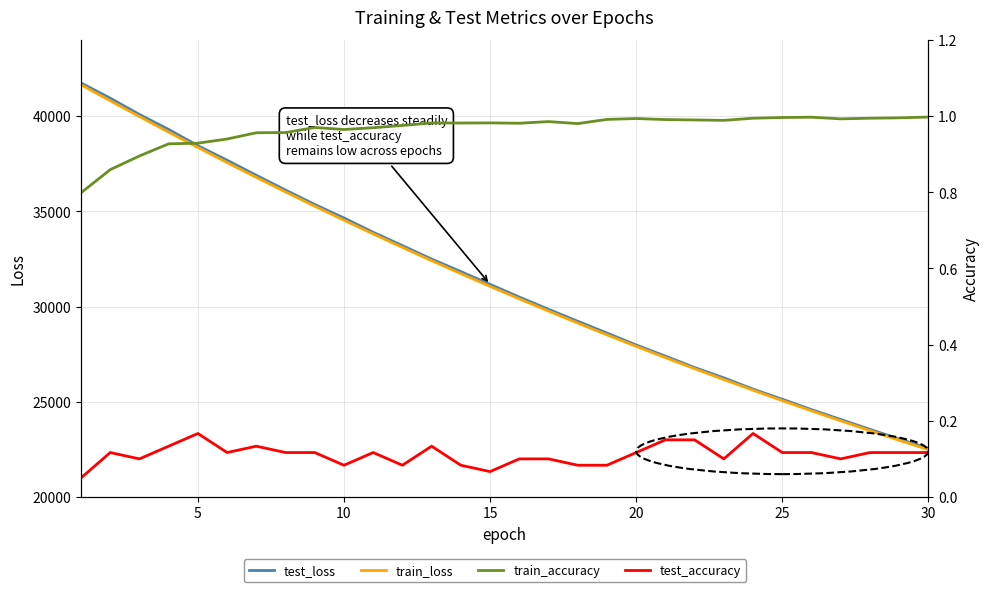

What is the difference between the second highest and second lowest values in the train_accuracy series?

0.1